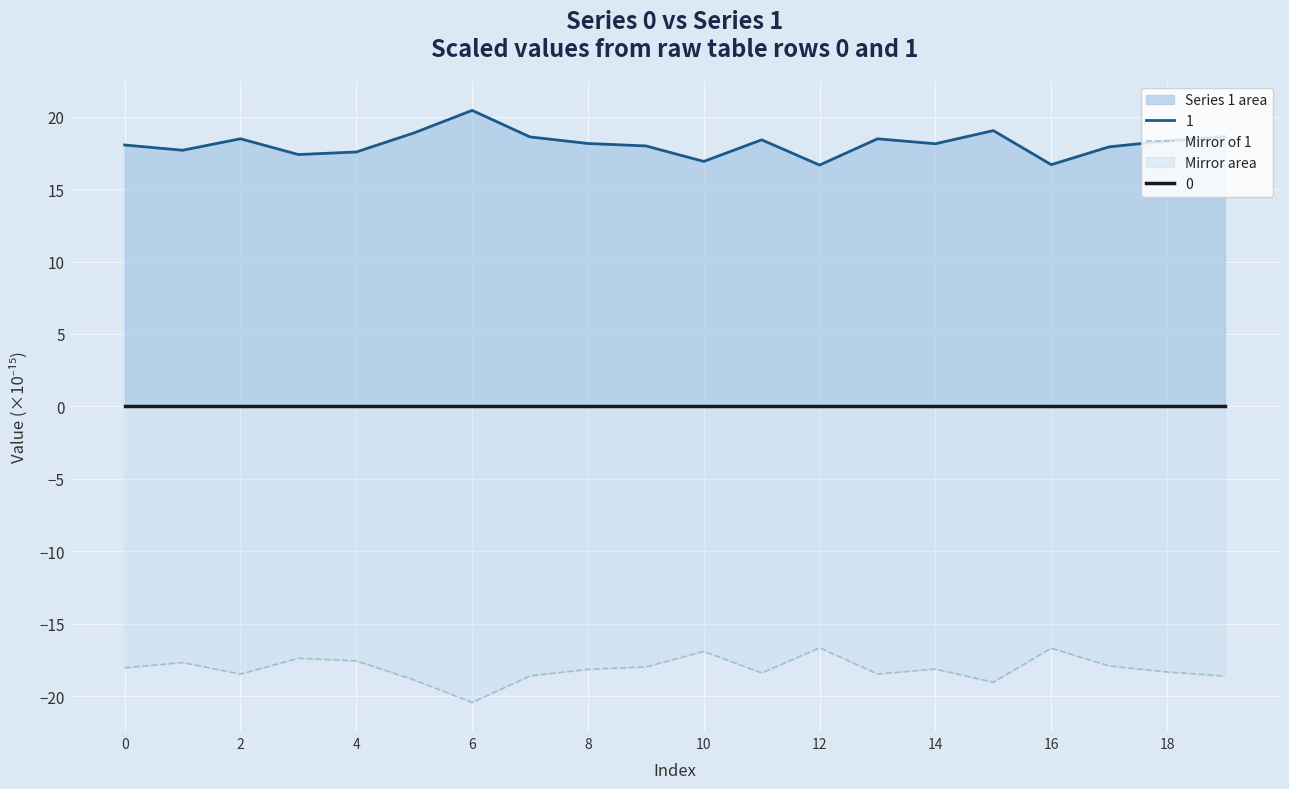

What is the minimum value shown in the chart?

-20.4